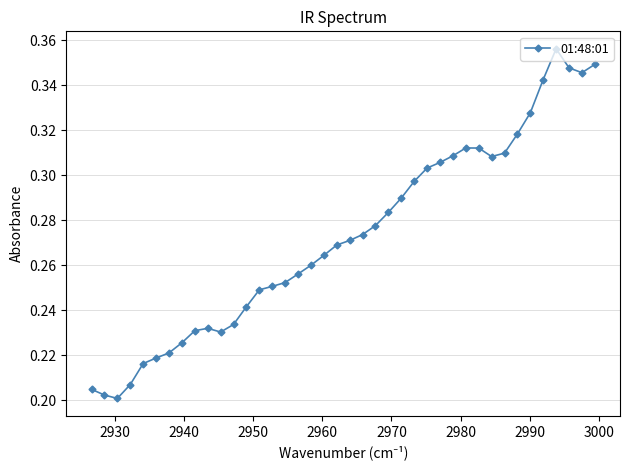

Count the values in the range 0 to 1.

40